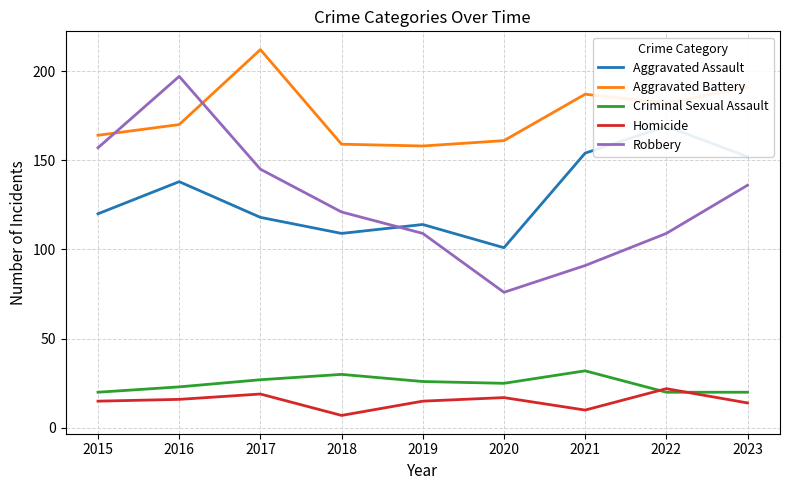

The value of Aggravated Assault at 2017 is 118. True or false?

True